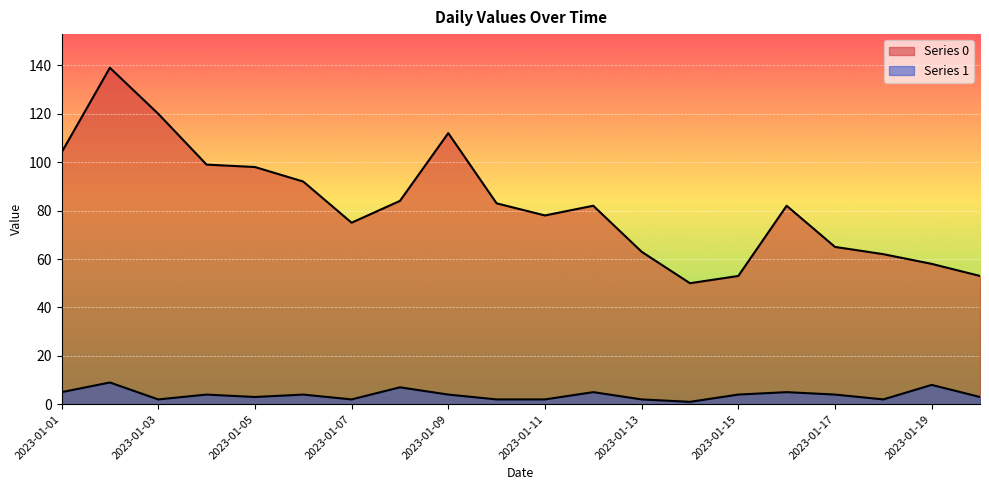

What is the difference between the Series 0 values at 2023-01-08 and 2023-01-16?

2